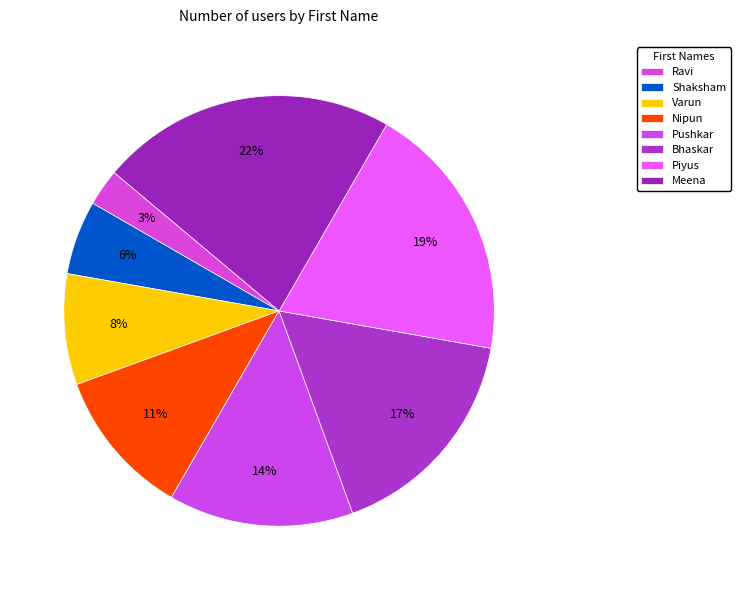

The Shaksham slice represents 6% of the pie. True or false?

True